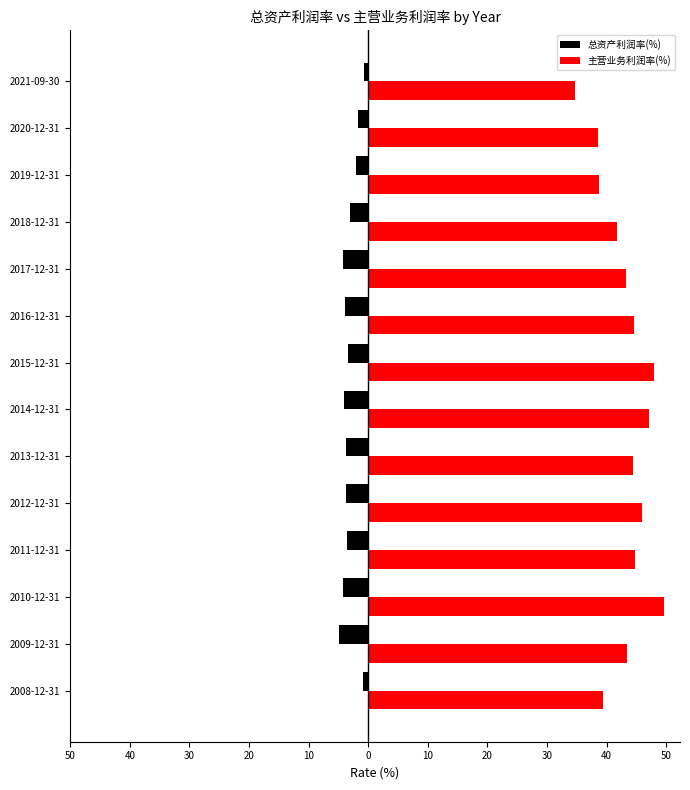

What are all the series names shown in the legend?

总资产利润率(%), 主营业务利润率(%)